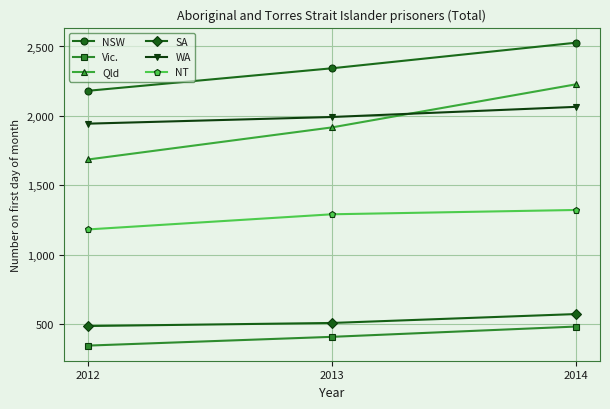

Count the number of categories in the chart.

3